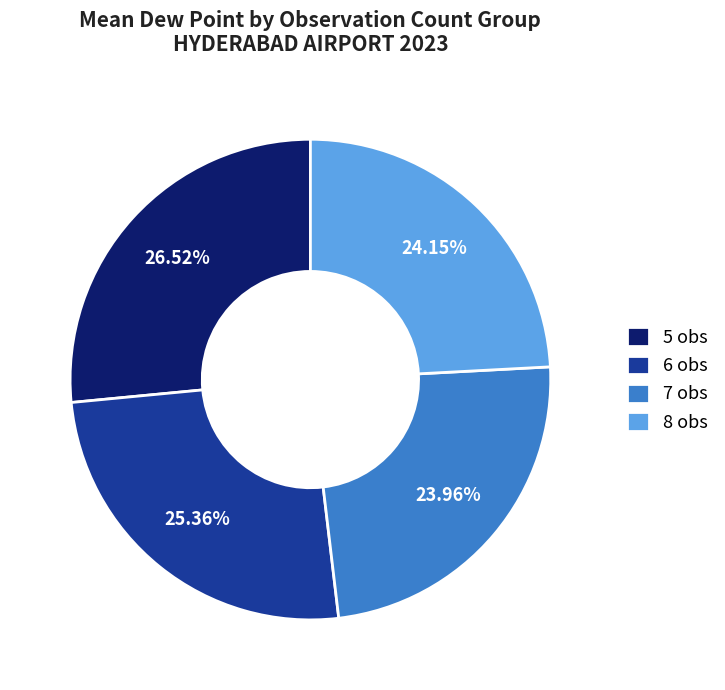

Is there a majority slice in this chart?

No